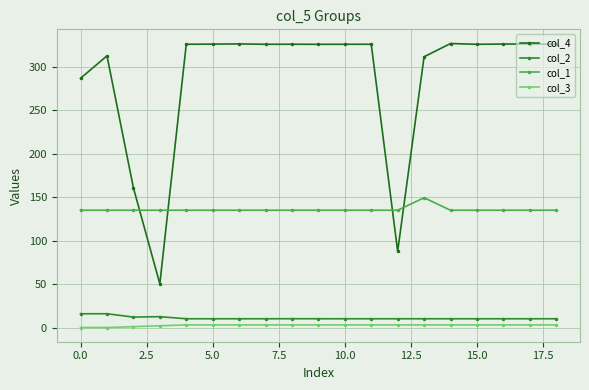

What is the lowest value of the col_2 series?

10.1